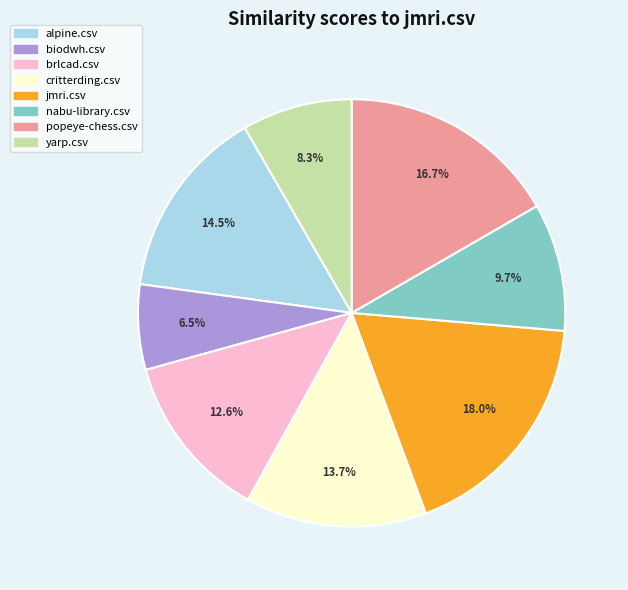

What percentage is the brlcad.csv slice, to the nearest percent?

13%